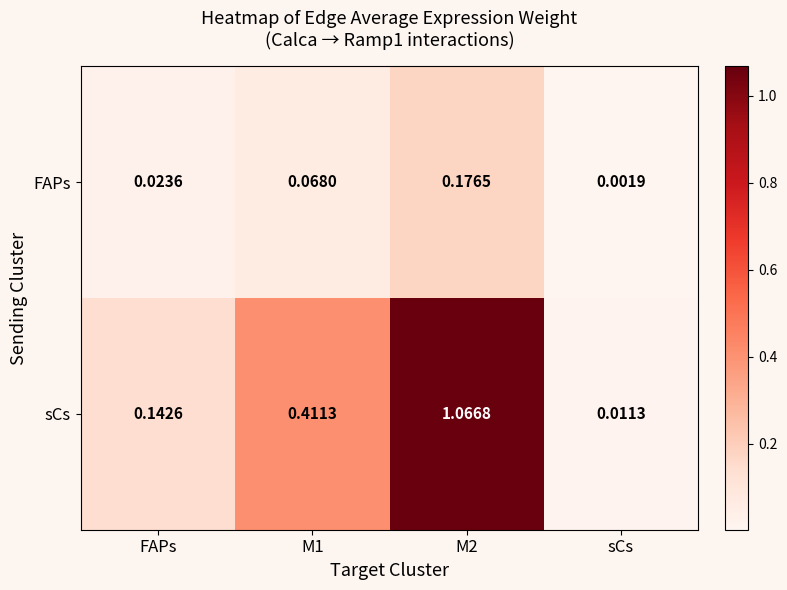

At which category does the chart reach its minimum across all series?

sCs